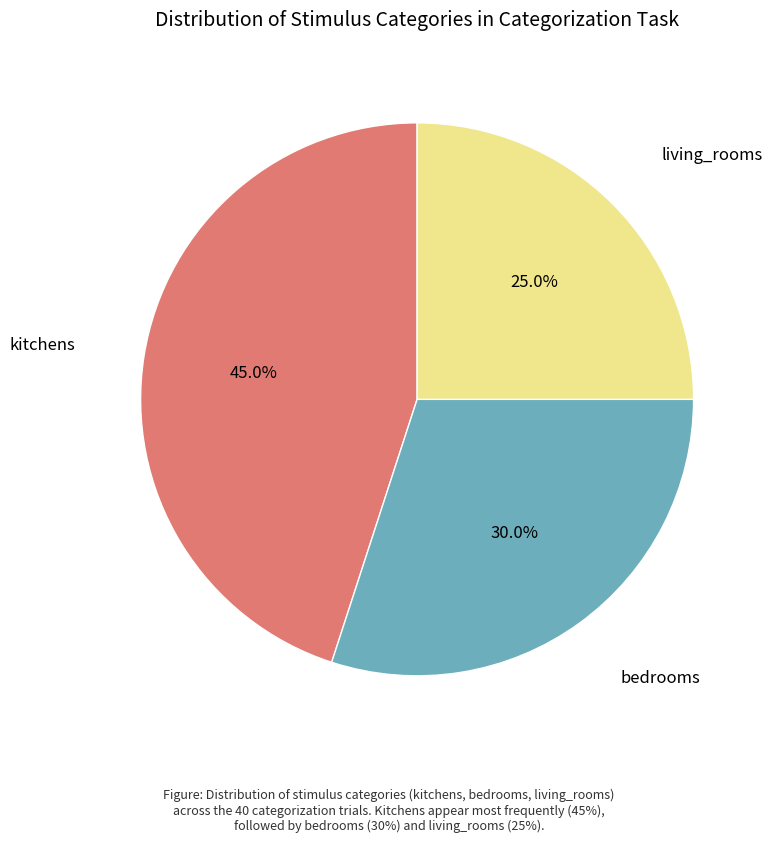

Is there a majority slice in this chart?

No